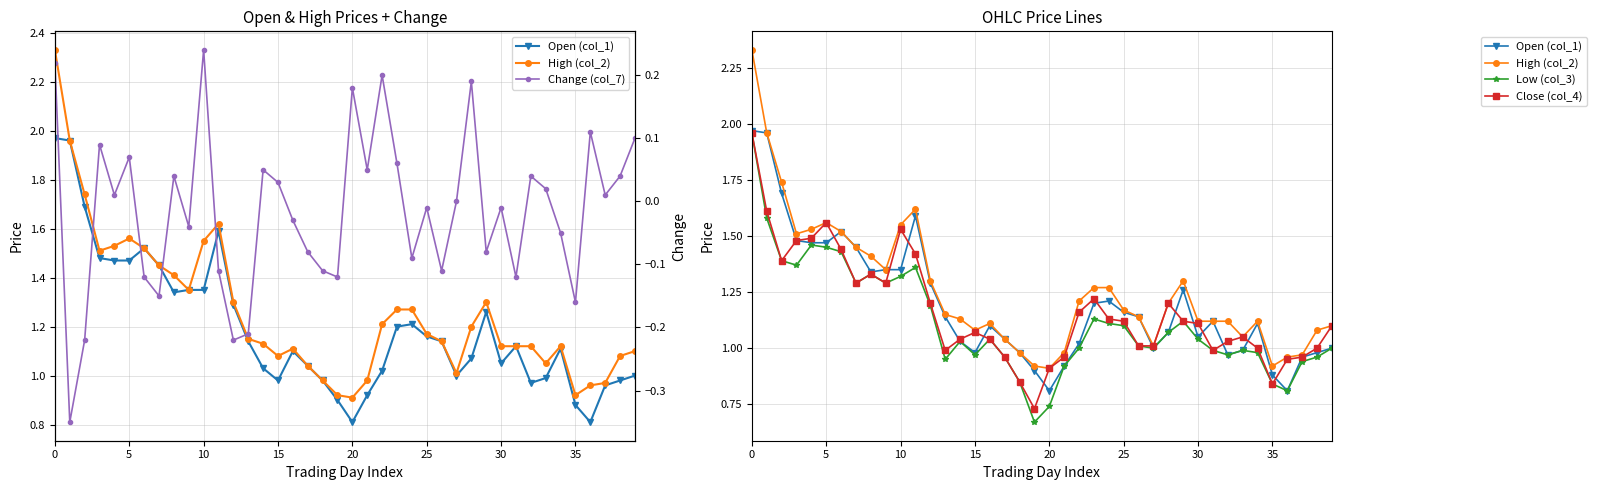

What is the difference between the maximum and second lowest values in the Open (col_1) series?

1.2